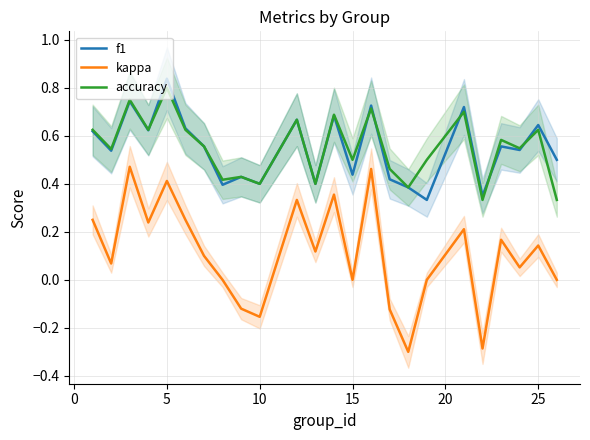

Does the chart display data point markers on the line(s)?

No